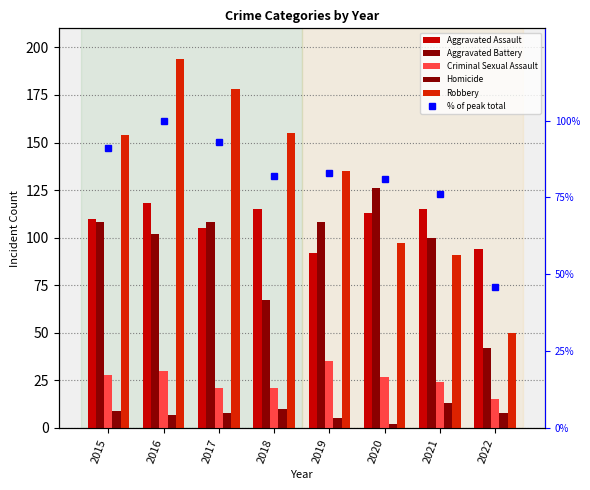

At how many categories does at least one series exceed 74?

8